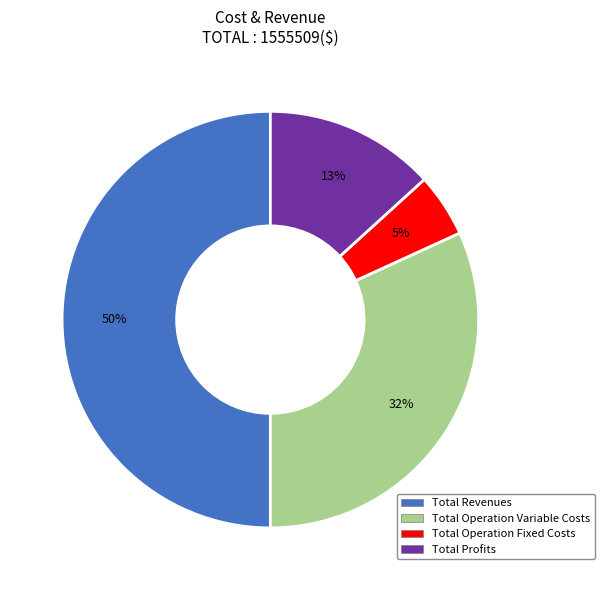

Which slice is the smallest?

Total Operation Fixed Costs